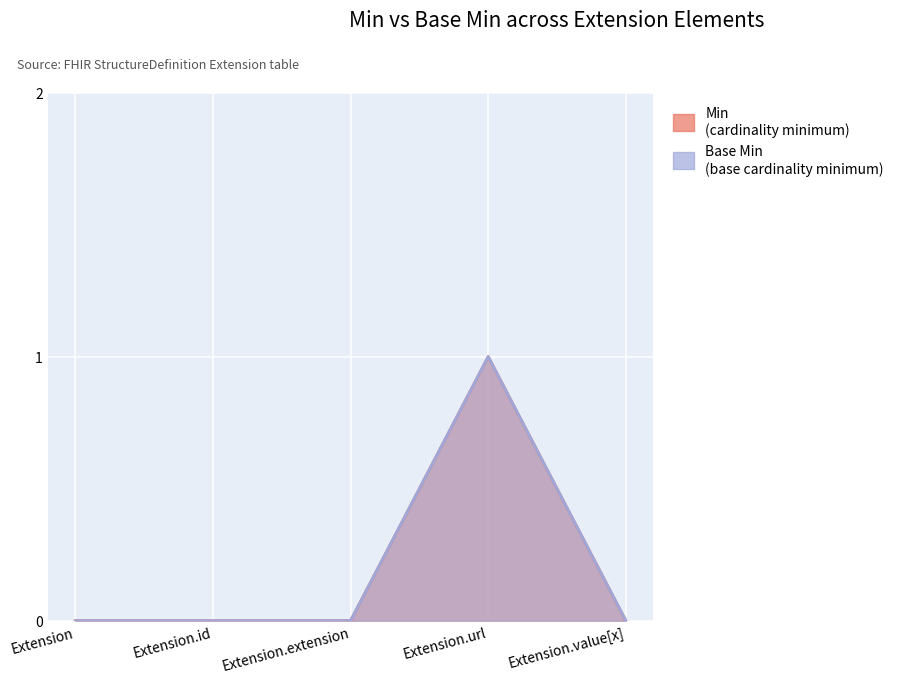

Reading left to right, list all the values displayed in this chart.

Min: Extension=0	Extension.id=0	Extension.extension=0	Extension.url=1	Extension.value[x]=0
Base Min: Extension=0	Extension.id=0	Extension.extension=0	Extension.url=1	Extension.value[x]=0